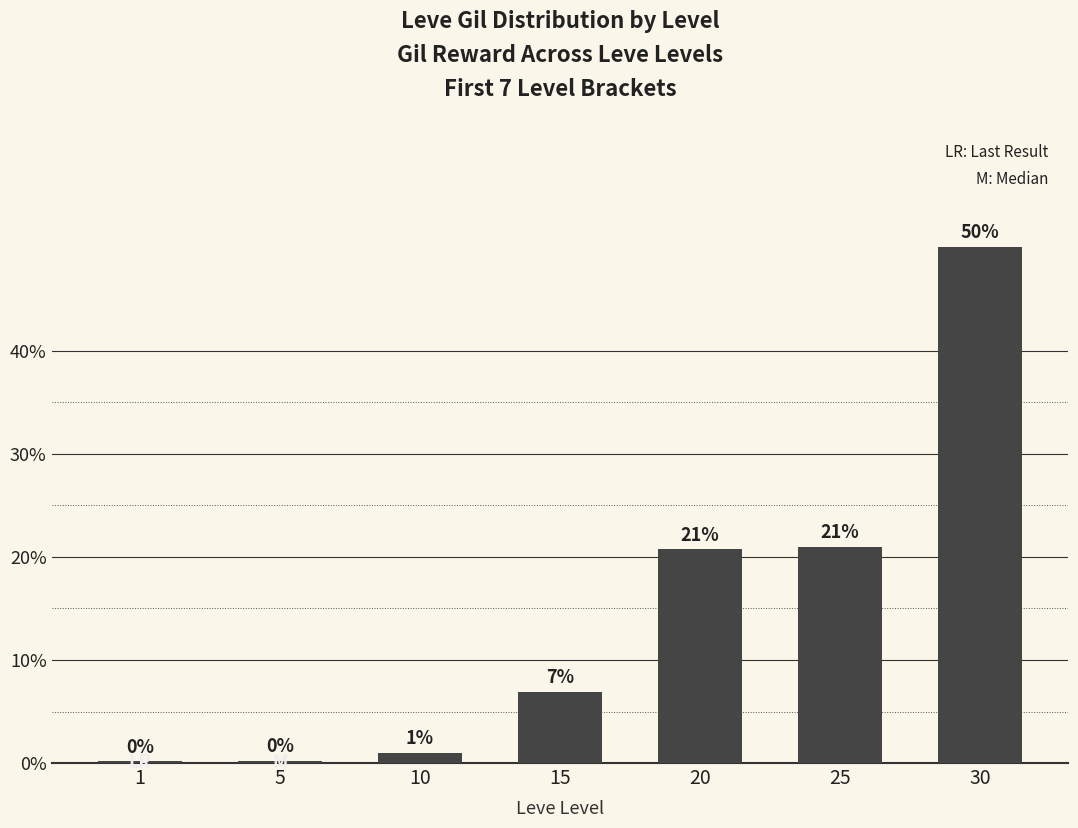

Count the number of values greater than 6.

4